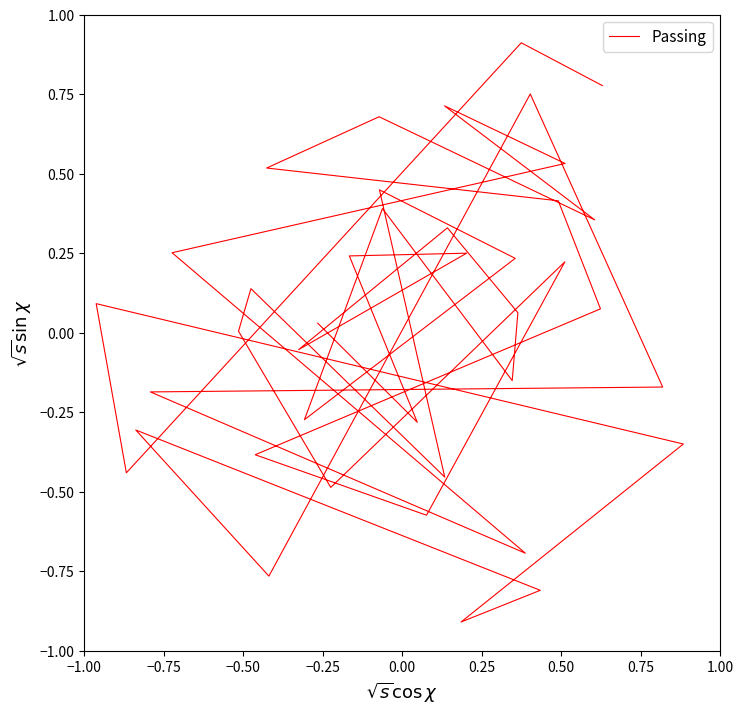

What is the difference between the values at 0.25 and −1.00?

0.3